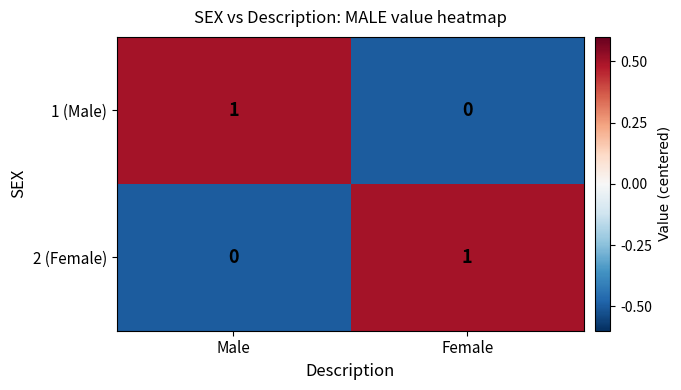

What is the smallest value displayed?

0